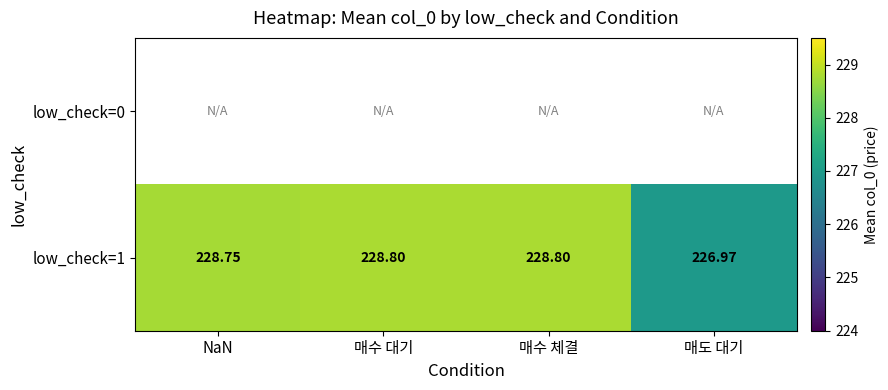

At which label does low_check=1 reach its minimum?

매도 대기